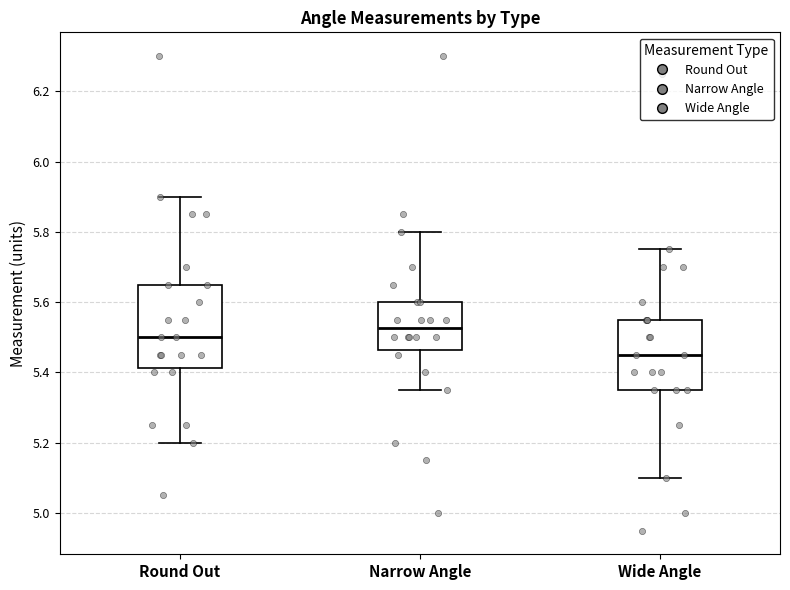

Which box is the tallest, from its lower edge to its upper edge?

Round Out